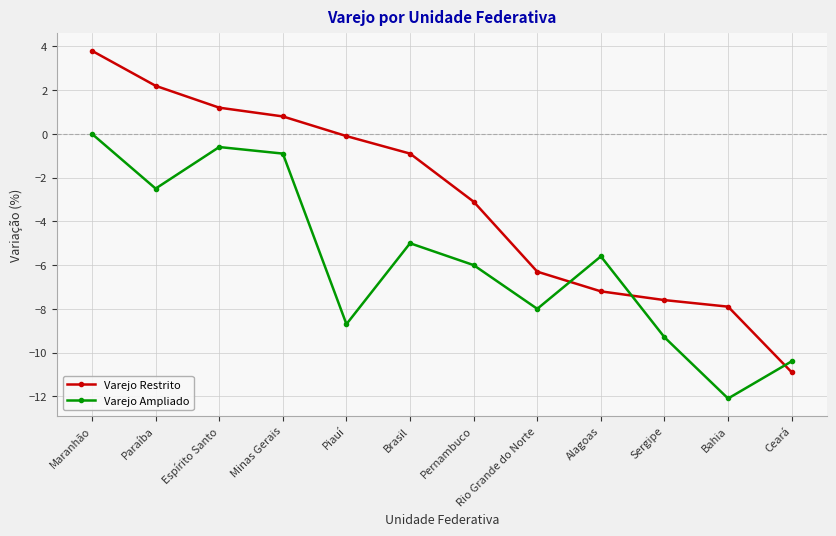

Rank the series by their average value, from lowest to highest.

Varejo Ampliado, Varejo Restrito